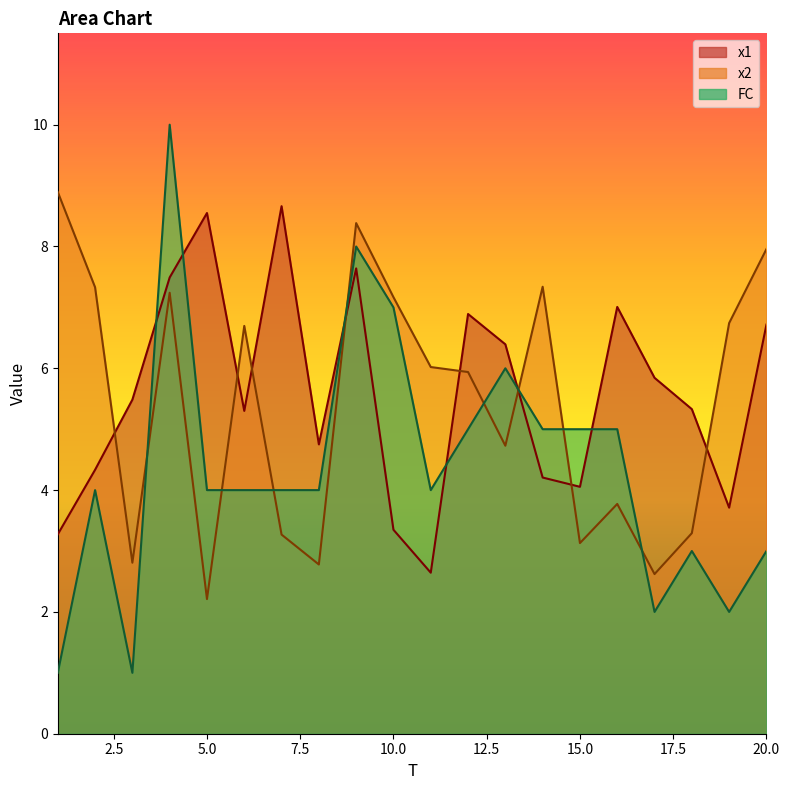

What are all the series names shown in the legend?

x1, x2, FC